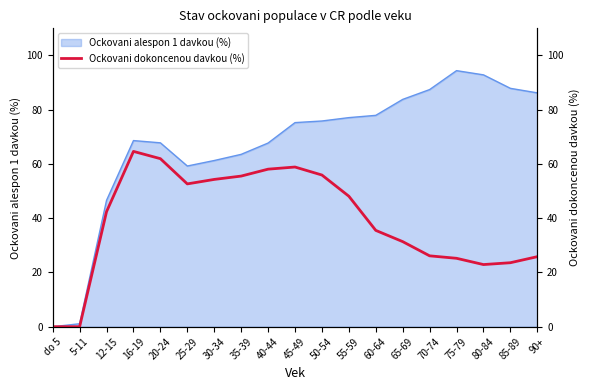

What is the change in value from 50-54 to 65-69?

-24.6